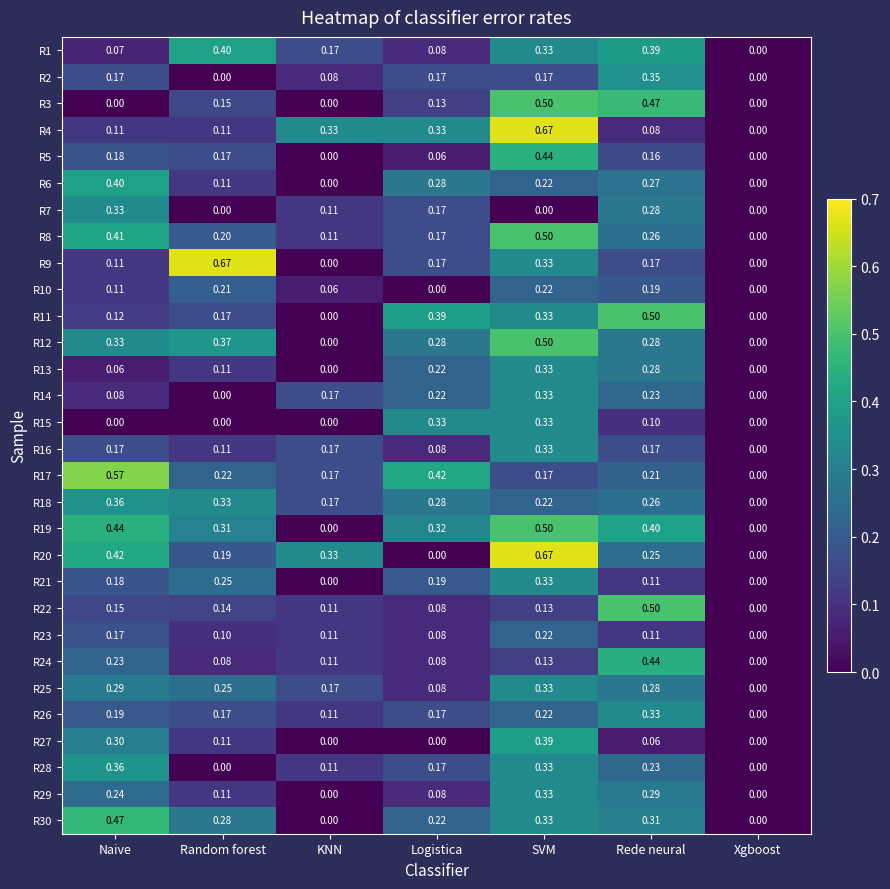

How many categories are shown in the chart?

7